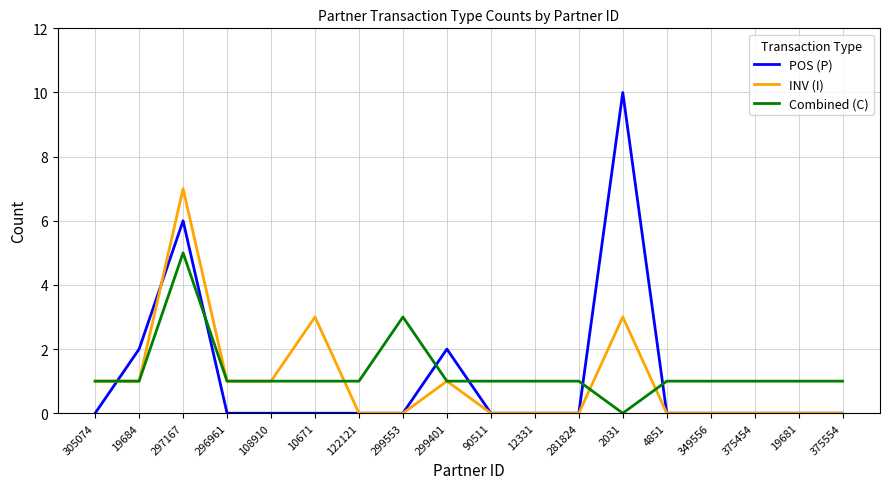

At which category is the sum across all series the highest?

297167